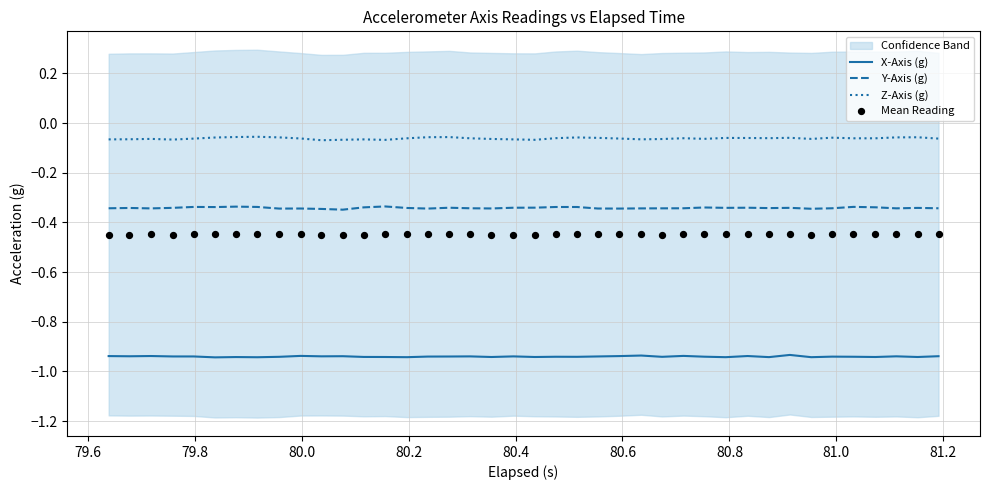

What are all the series names shown in the legend?

X-Axis (g), Y-Axis (g), Z-Axis (g), Mean Reading